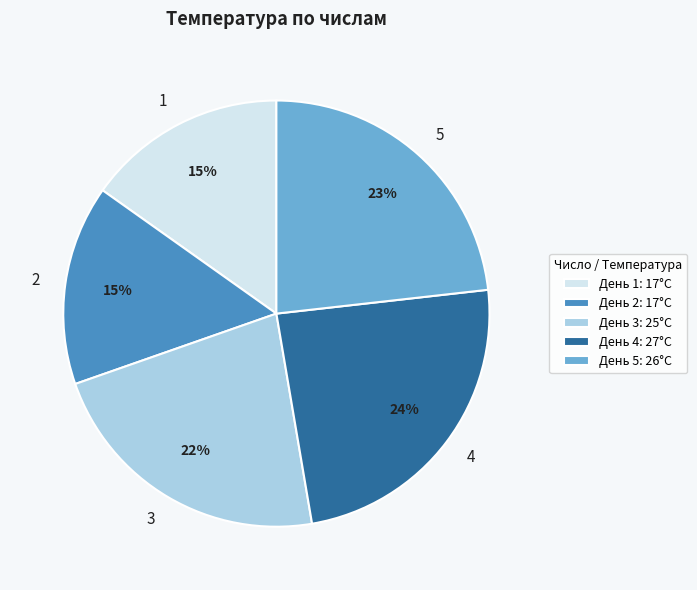

Between 5 and 1, which is larger?

5